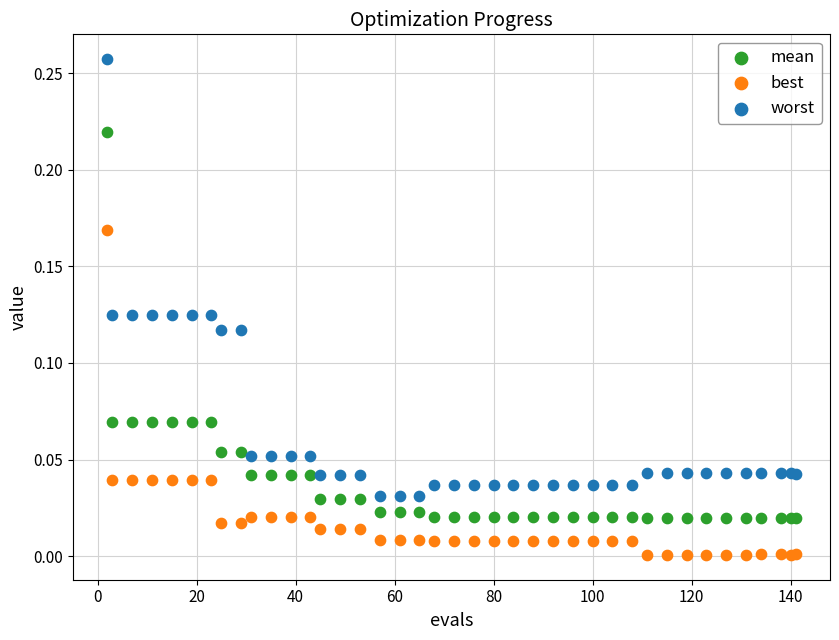

Which series has the widest spread of Y values?

worst